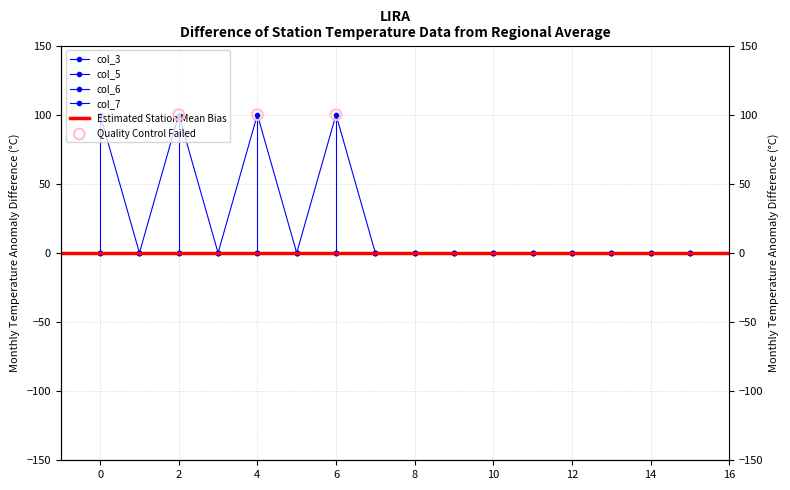

Which series has the largest Y range (max minus min)?

col_3